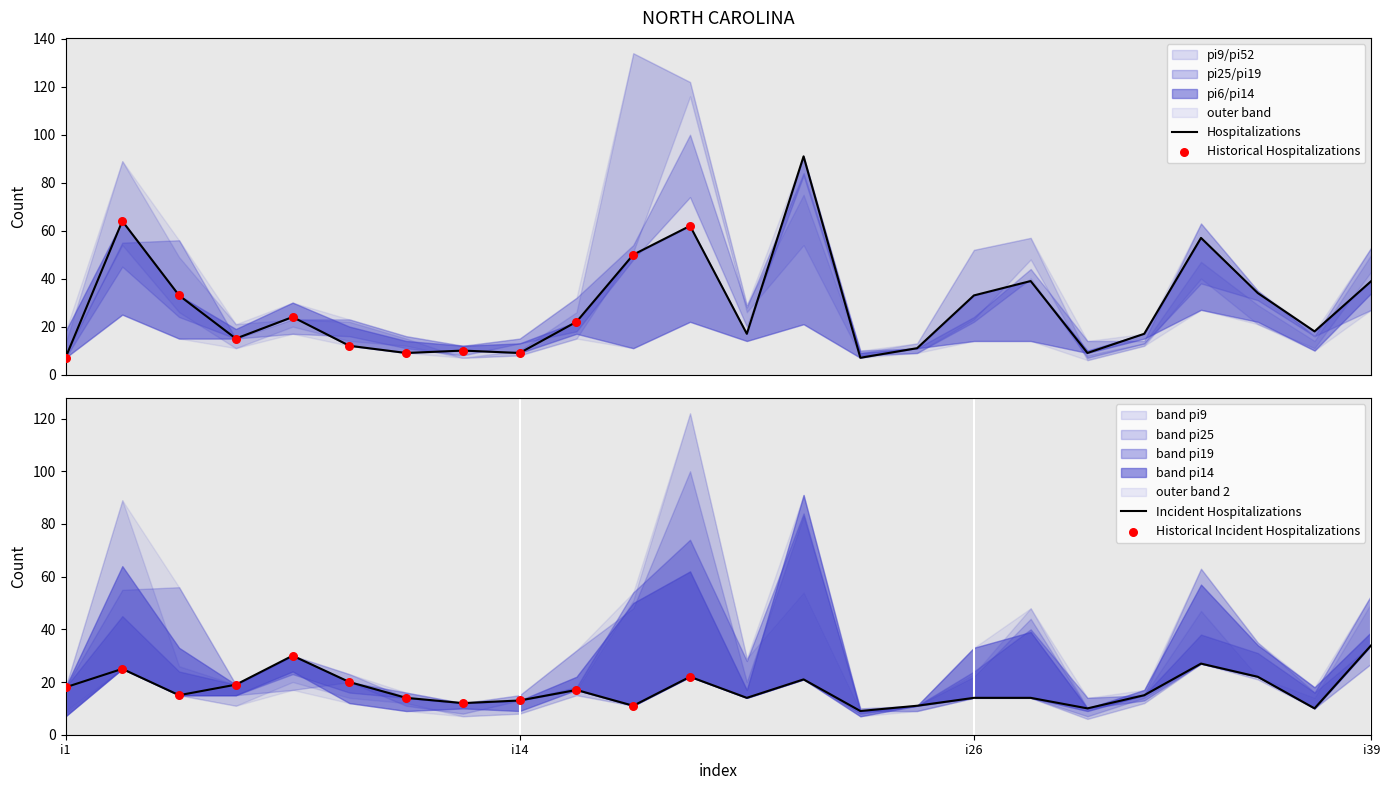

Which series has the largest Y range (max minus min)?

pi52